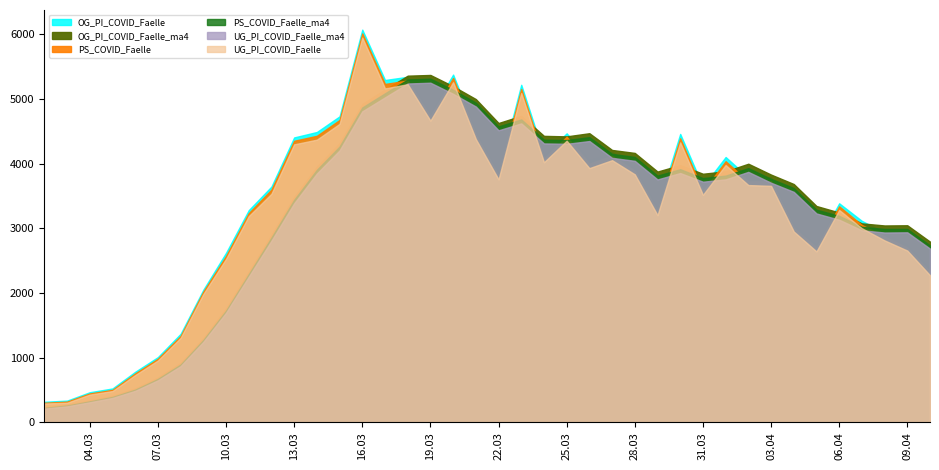

What is the spread (max minus min) of values at 18?

298